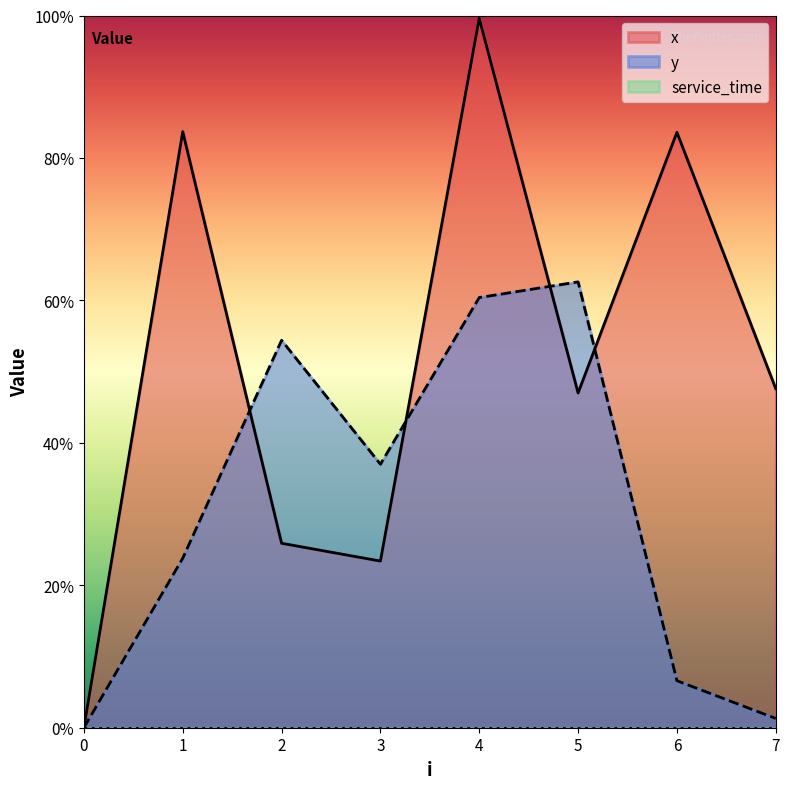

List the series in order of their overall mean, highest first.

x, y